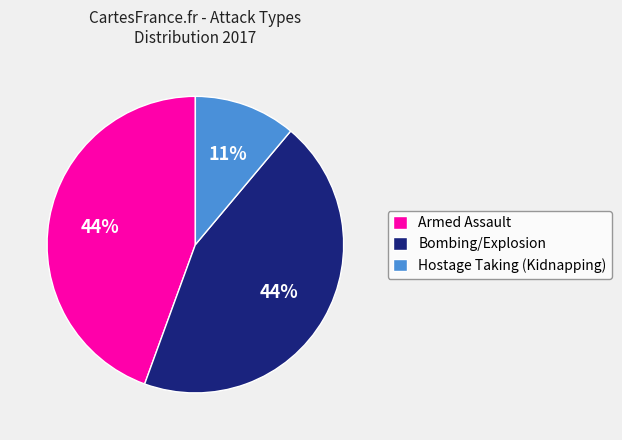

Is the sum of Hostage Taking (Kidnapping) and Bombing/Explosion greater than half?

Yes